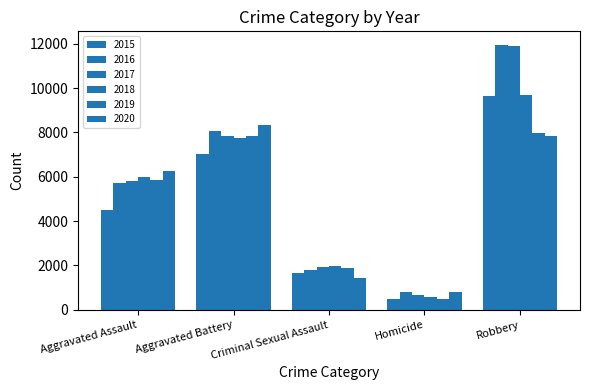

Read the 2019 value at Aggravated Battery.

7857